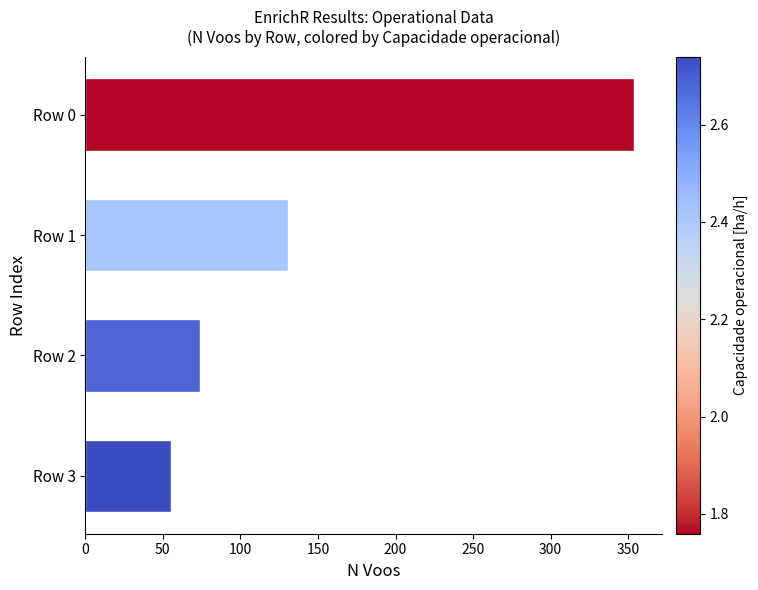

Which category has the lowest value across all series?

Row 3